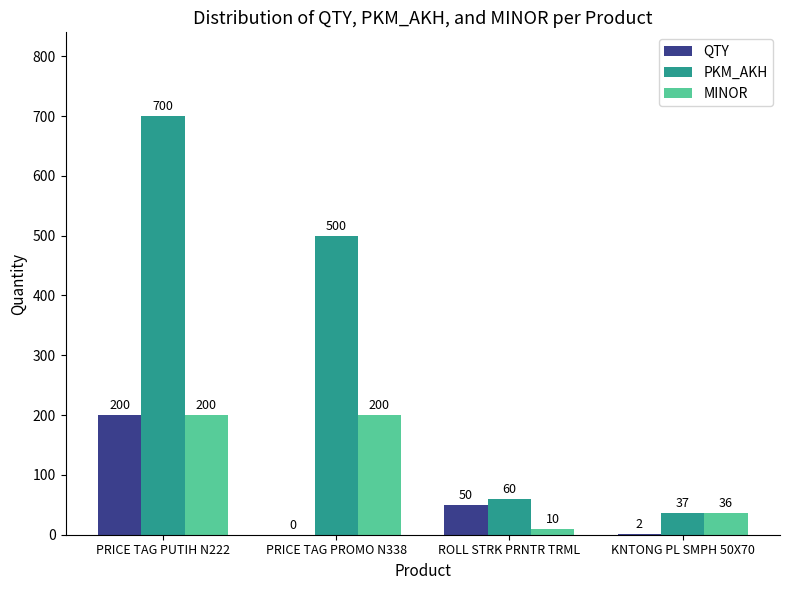

Reading left to right, transcribe all the data shown in this chart.

QTY: PRICE TAG PUTIH N222=200	PRICE TAG PROMO N338=0	ROLL STRK PRNTR TRML=50	KNTONG PL SMPH 50X70=2
PKM_AKH: PRICE TAG PUTIH N222=700	PRICE TAG PROMO N338=500	ROLL STRK PRNTR TRML=60	KNTONG PL SMPH 50X70=37
MINOR: PRICE TAG PUTIH N222=200	PRICE TAG PROMO N338=200	ROLL STRK PRNTR TRML=10	KNTONG PL SMPH 50X70=36